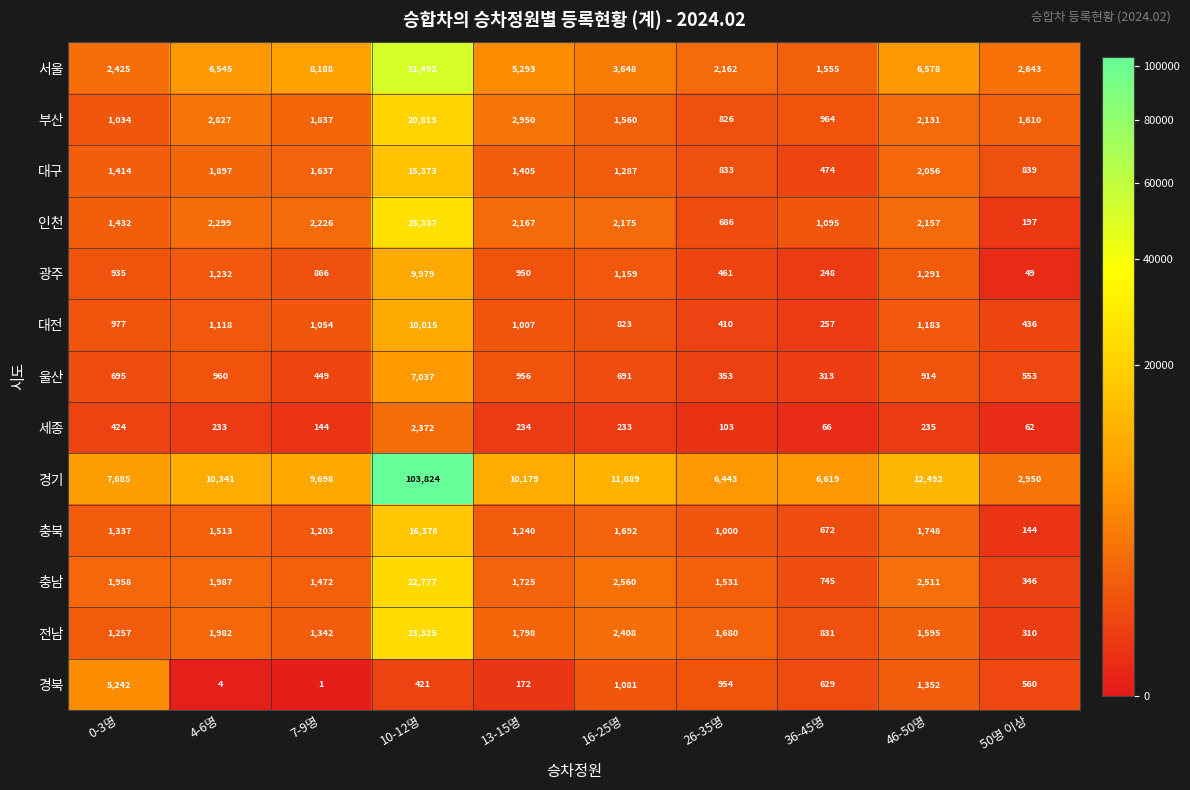

How many data points does each series have?

10